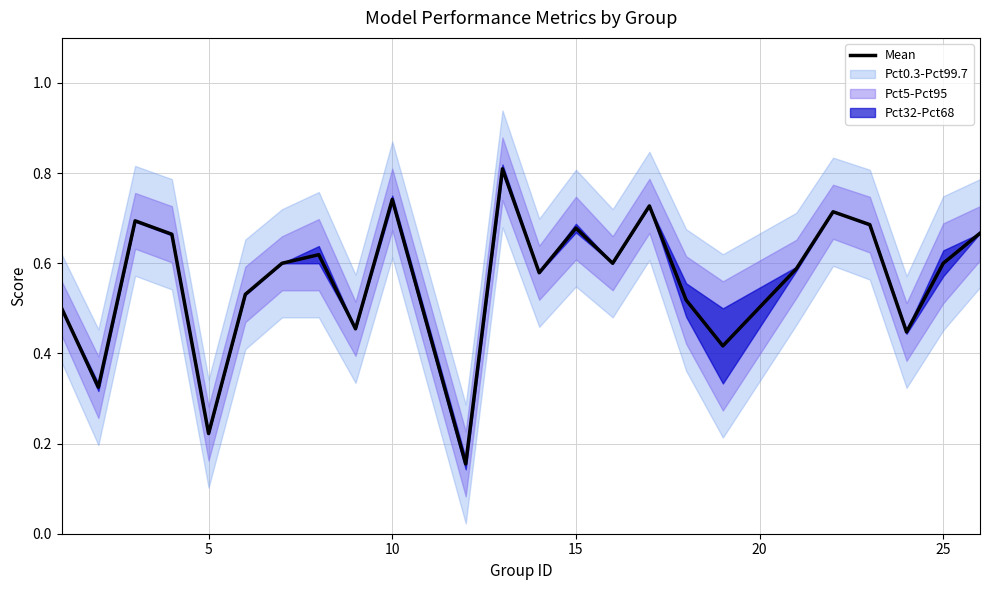

What is the difference between the second highest and second lowest values?

0.5